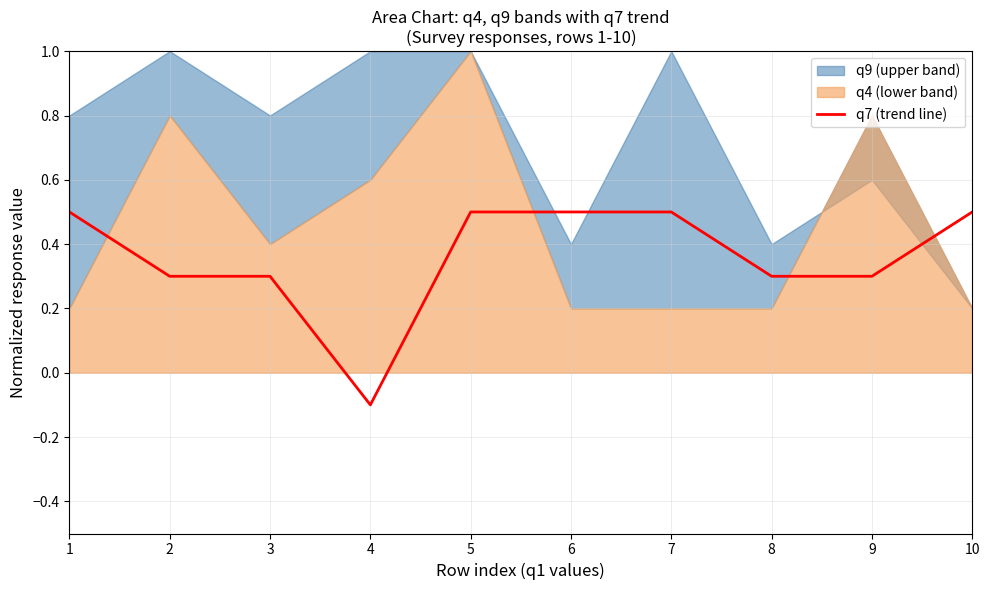

Where is the first local minimum?

4